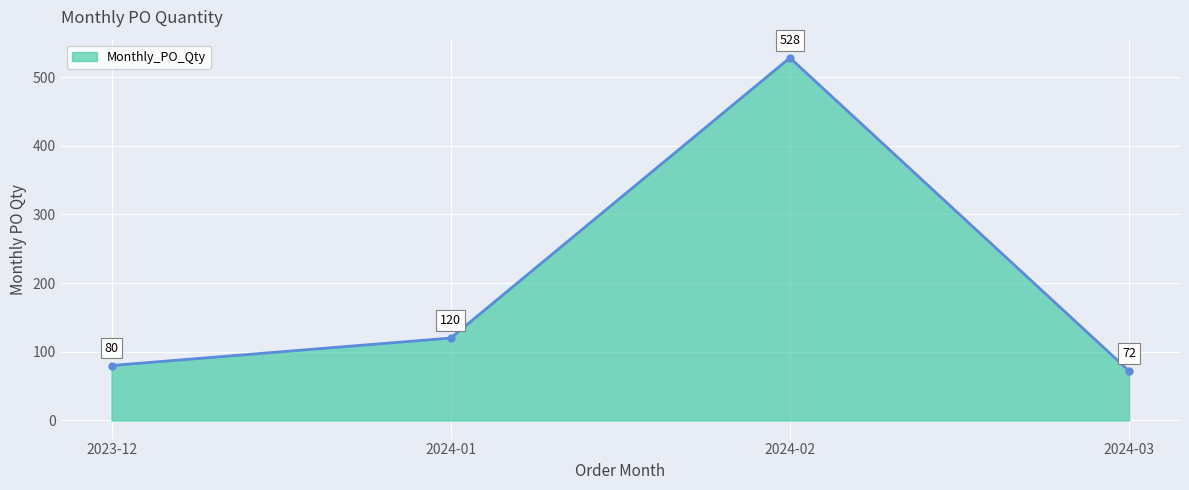

Between 2023-12 and 2024-03, which is larger?

2023-12